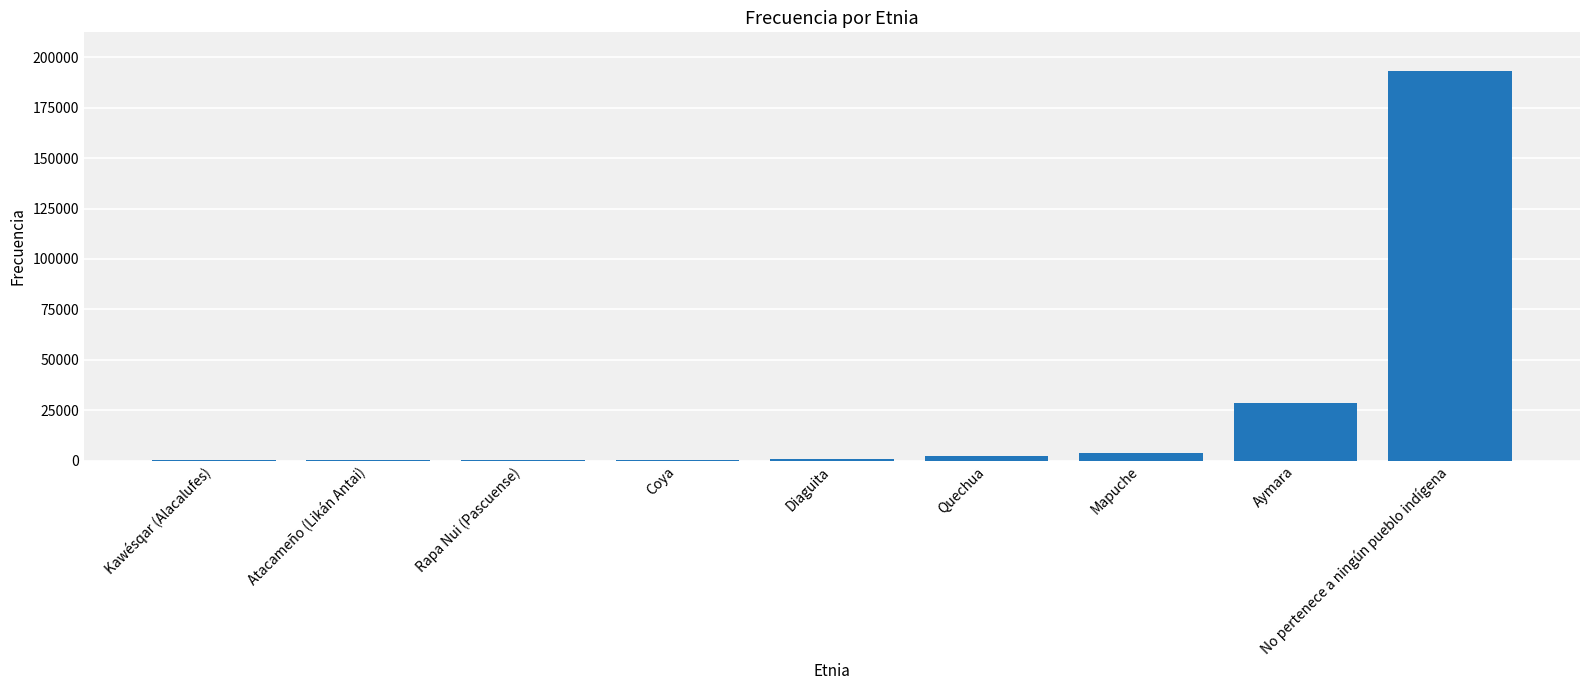

Between Aymara and Rapa Nui (Pascuense), which is larger?

Aymara